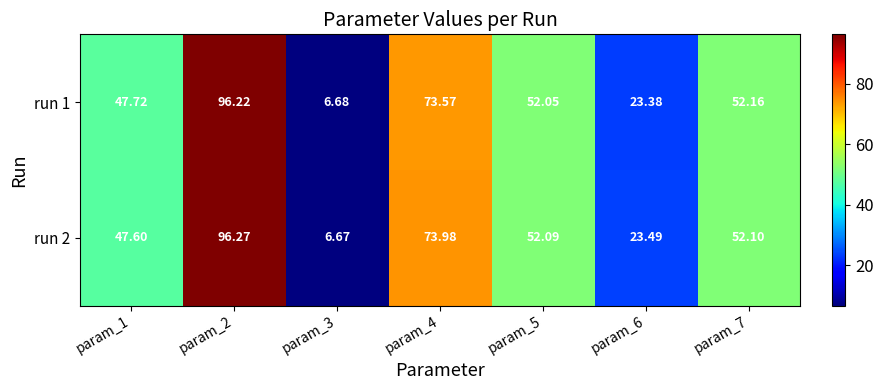

List the series in order of their peak value, highest first.

run 2, run 1